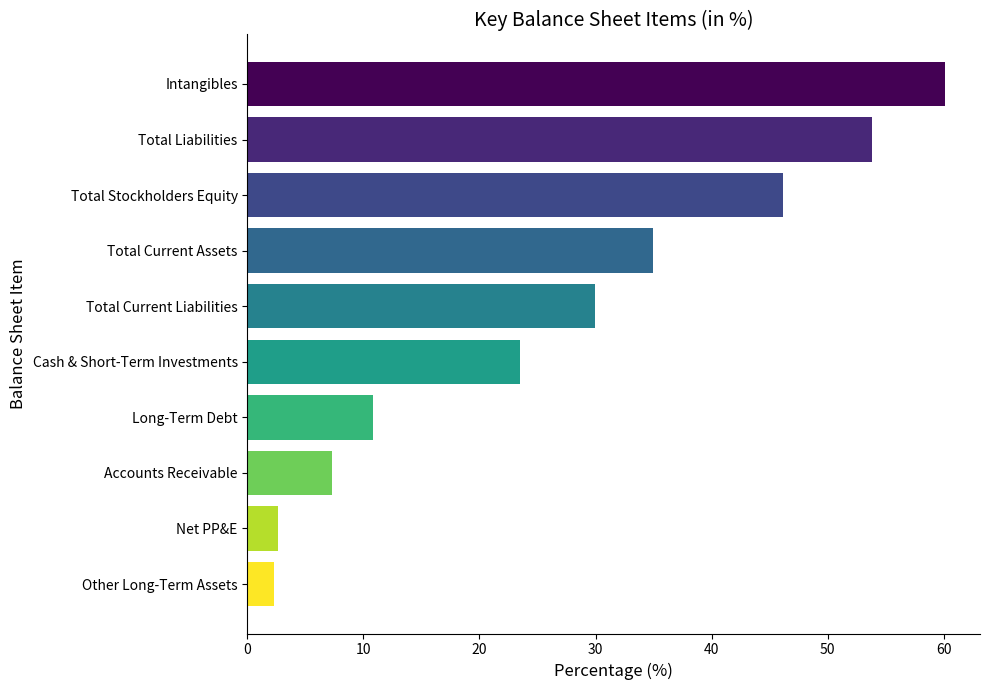

What is the maximum value shown in the chart?

60.1